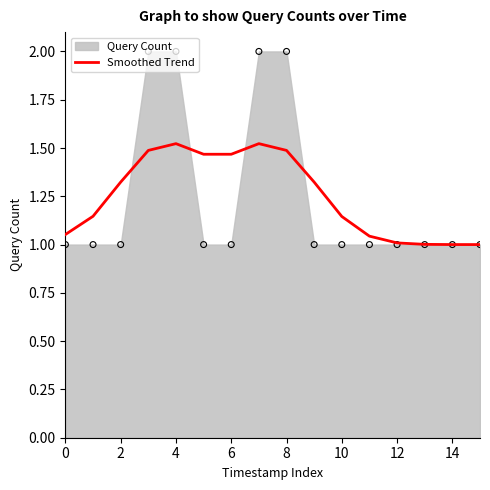

What is the ratio of the value at 0 to the value at 14?

1.1